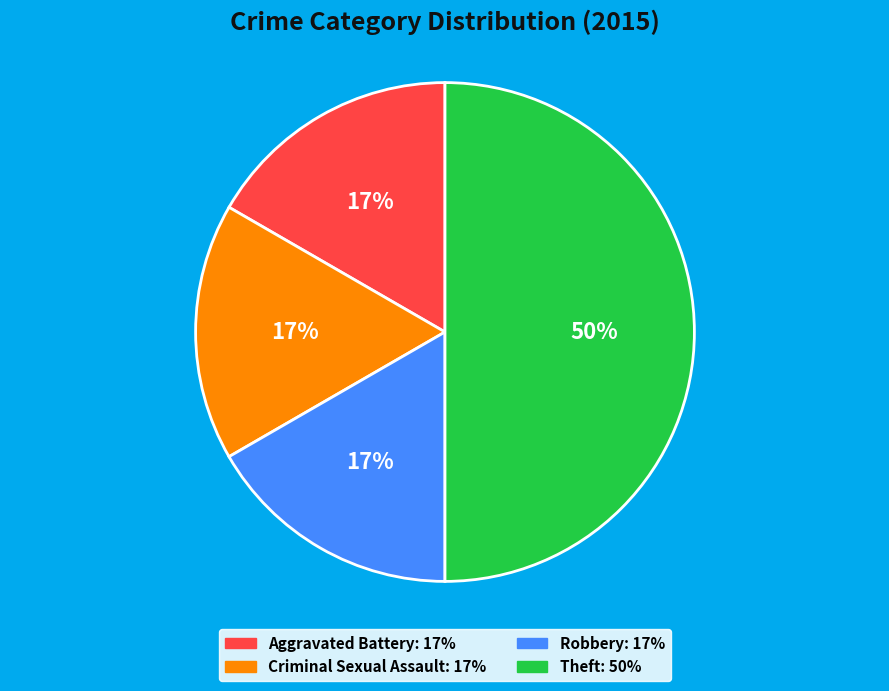

What is the ratio of the value at Criminal Sexual Assault to the value at Theft?

0.3